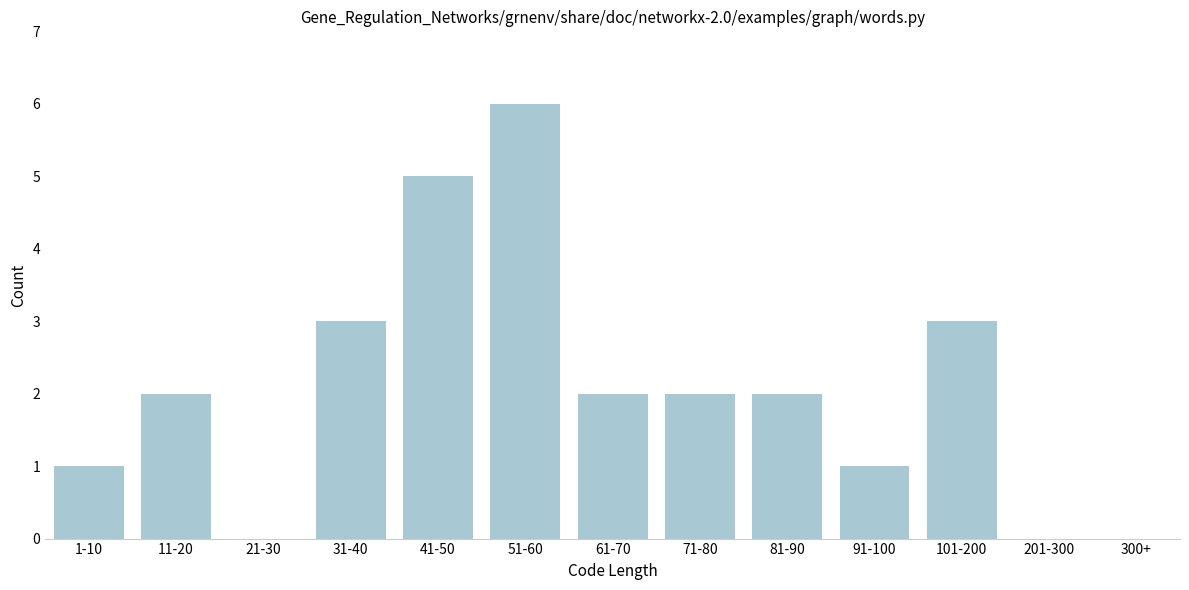

Reading right to left, transcribe all the data shown in this chart.

300+=0	201-300=0	101-200=3	91-100=1	81-90=2	71-80=2	61-70=2	51-60=6	41-50=5	31-40=3	21-30=0	11-20=2	1-10=1